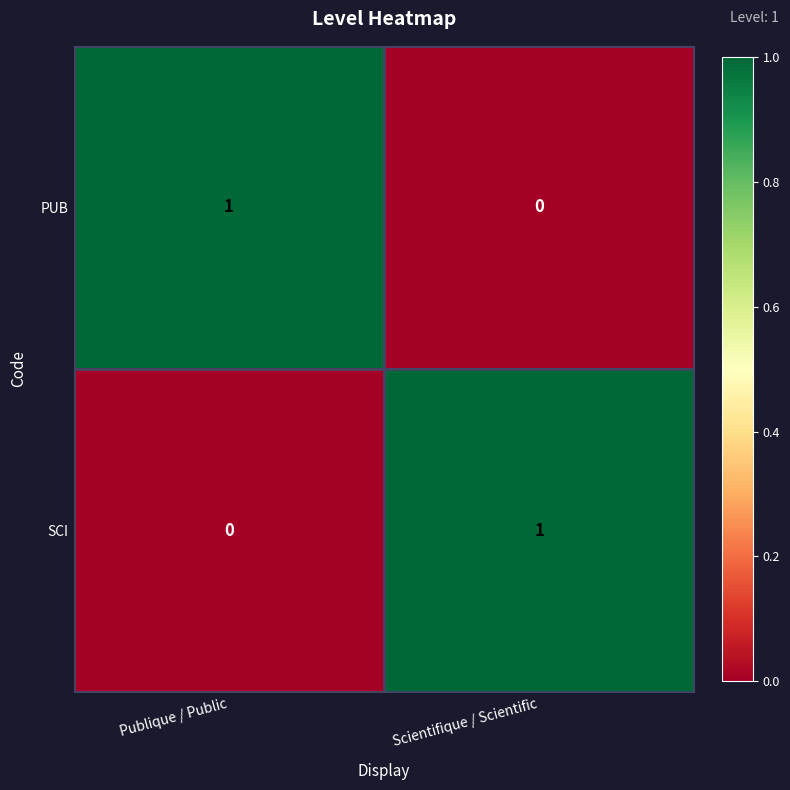

At Publique / Public, list the series in order from largest to smallest.

PUB, SCI